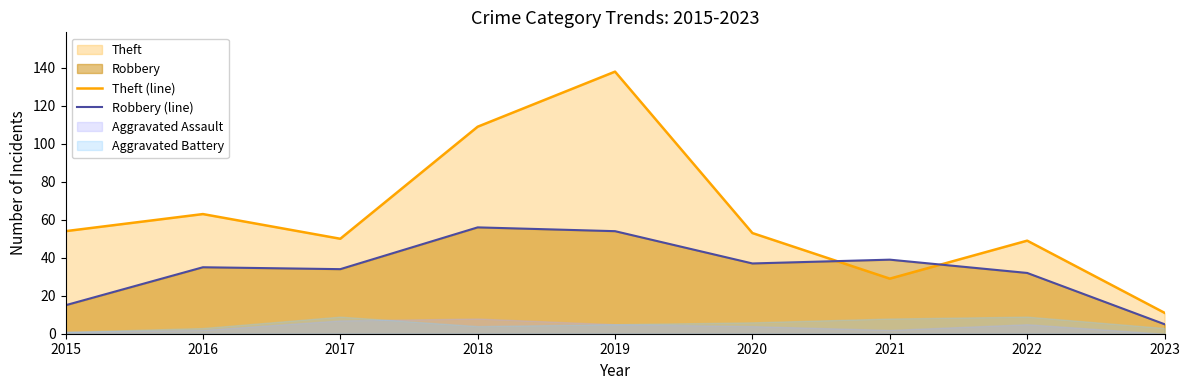

At which category does Robbery (line) reach its first local peak?

2016